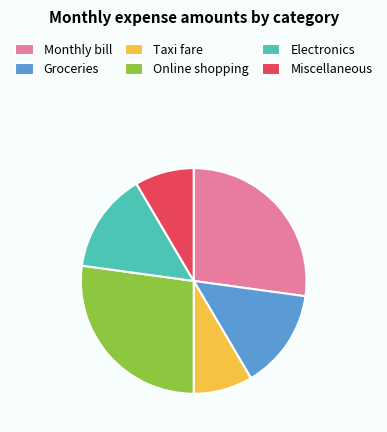

Approximately how many times larger is the value at Electronics compared to Groceries?

1.0